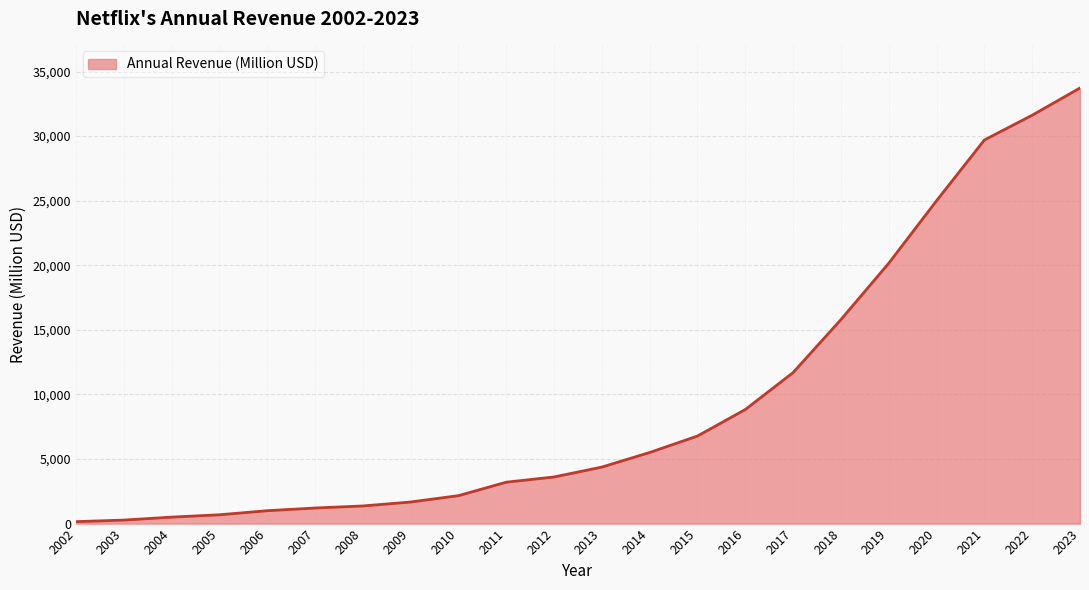

True or false: the data has more than 2 interior local peaks.

False